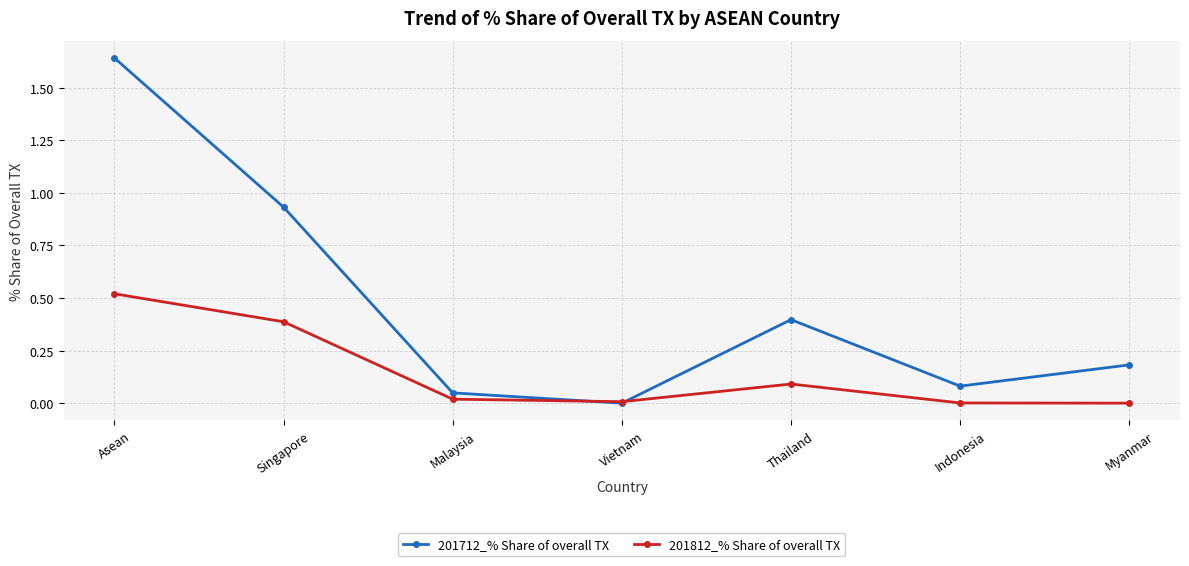

What is the value of the 201712_% Share of overall TX point at the 7th from the left?

0.2